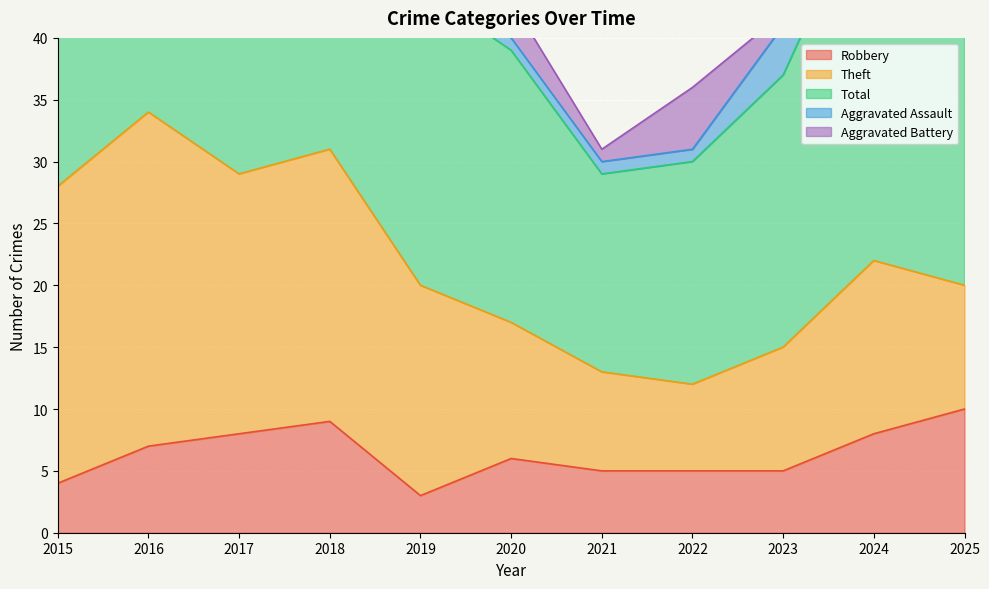

Rank the series by their maximum value, from lowest to highest.

Aggravated Assault, Aggravated Battery, Robbery, Theft, Total